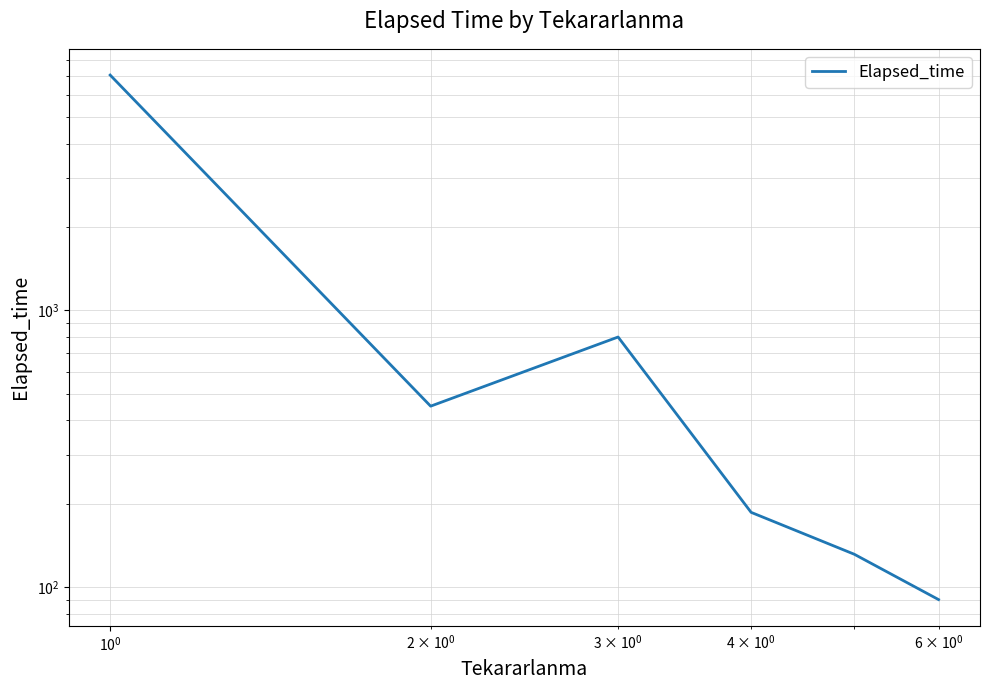

How many values are below 450?

3